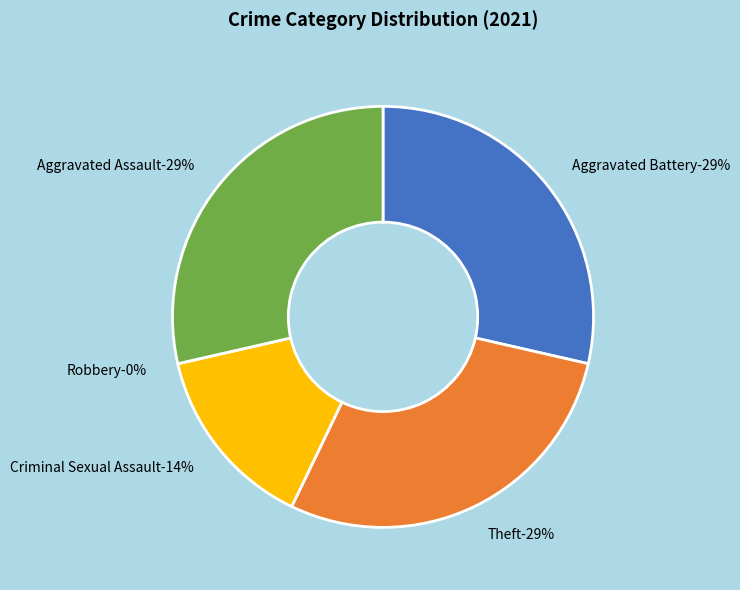

Rank the categories by value from highest to lowest.

Aggravated Battery, Theft, Aggravated Assault, Criminal Sexual Assault, Robbery